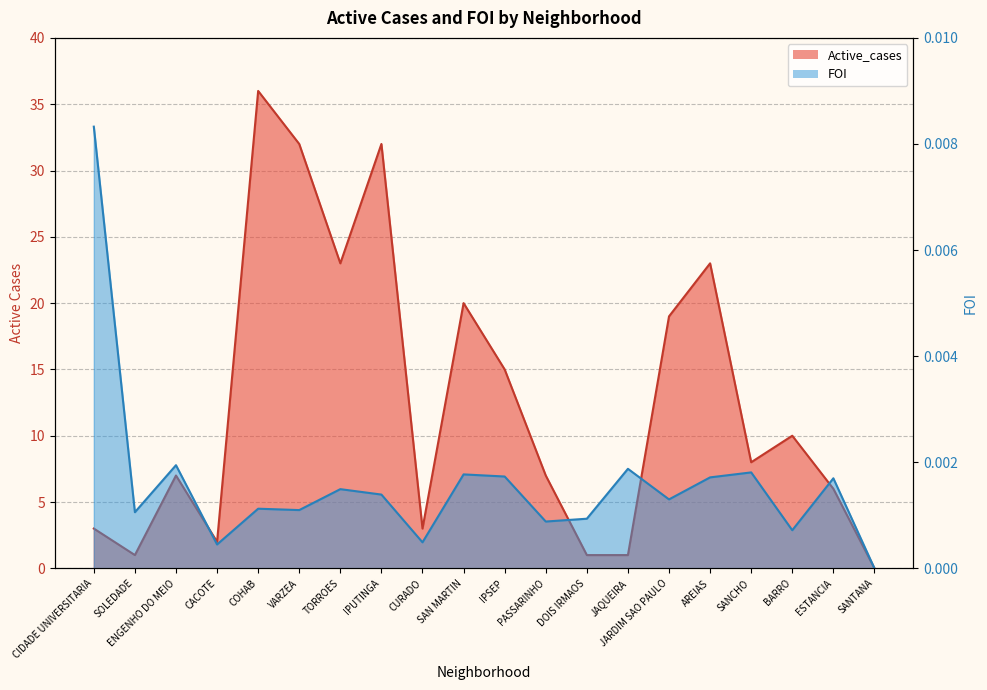

At which category is the sum across all series the highest?

COHAB